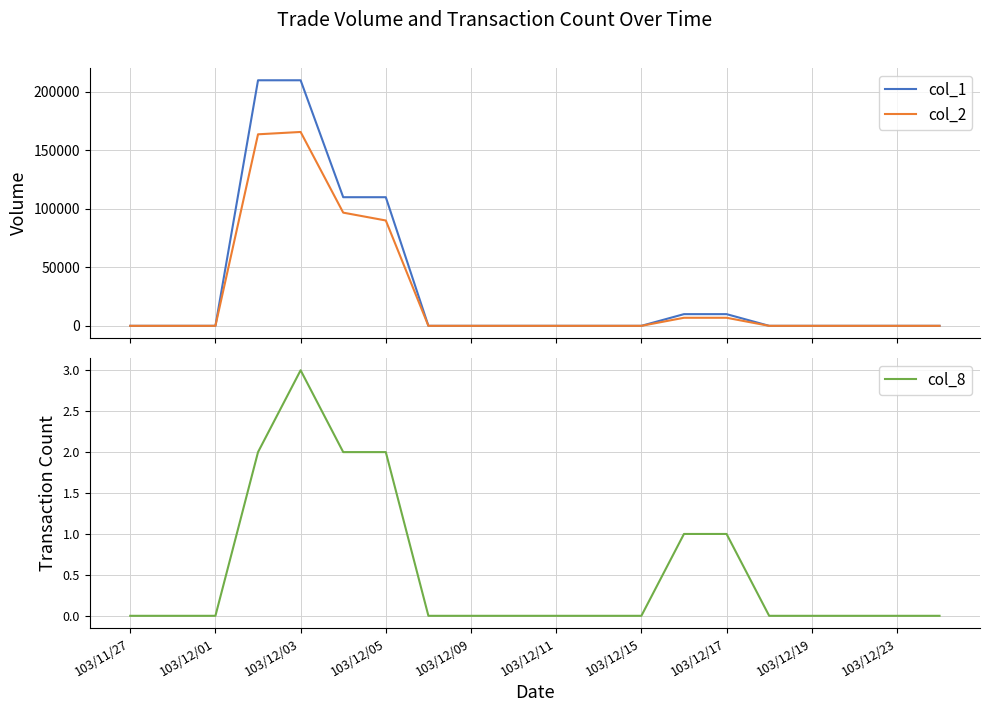

The col_8 series shows 4 at 103/12/03. True or false?

False